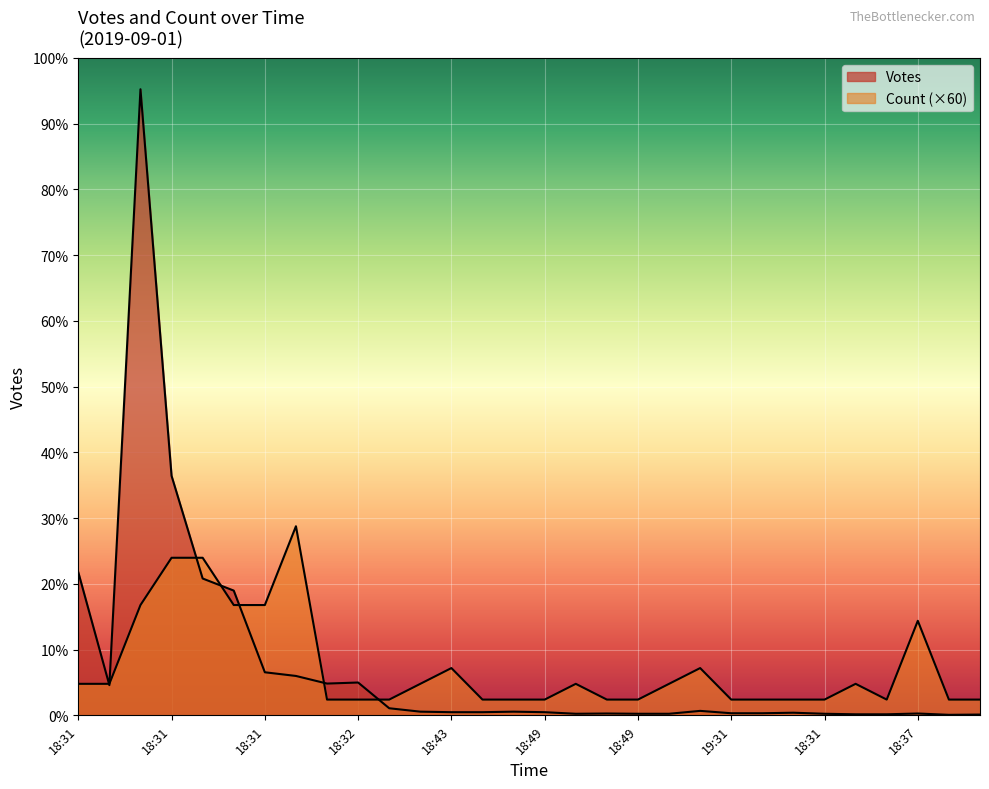

What are all the series names shown in the legend?

Votes, Count